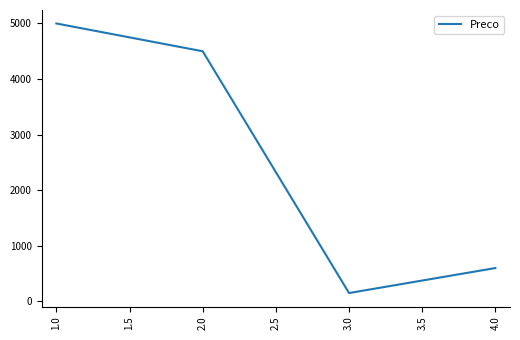

Reading left to right, extract all data points from this chart.

5000	4500	150	600